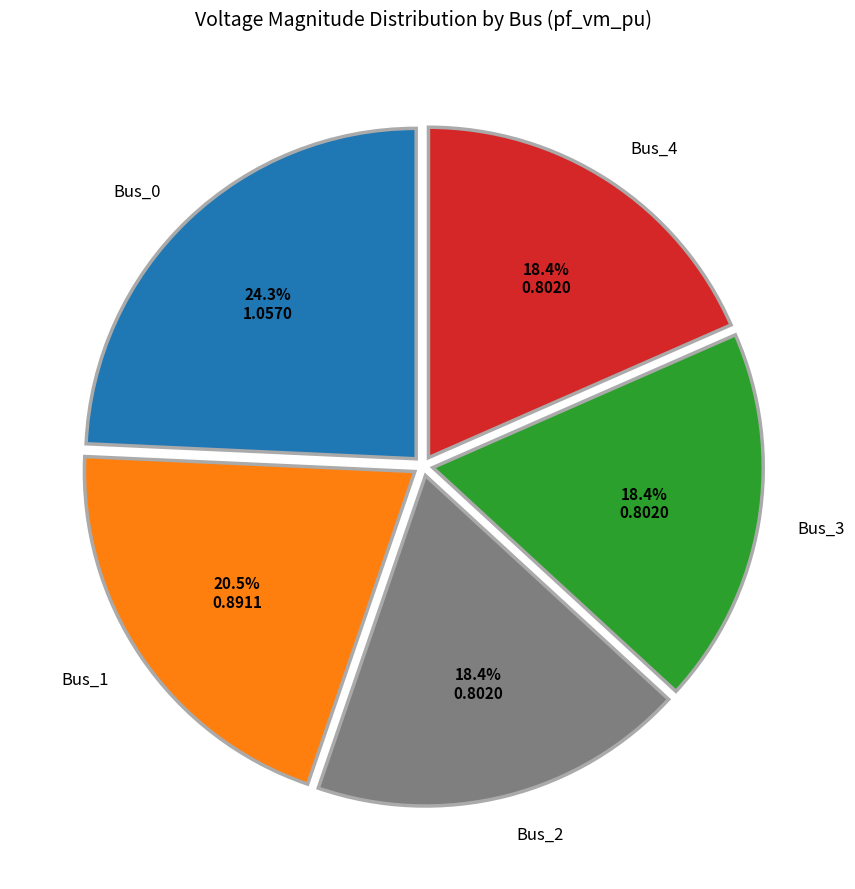

How many slices are in this pie chart?

5